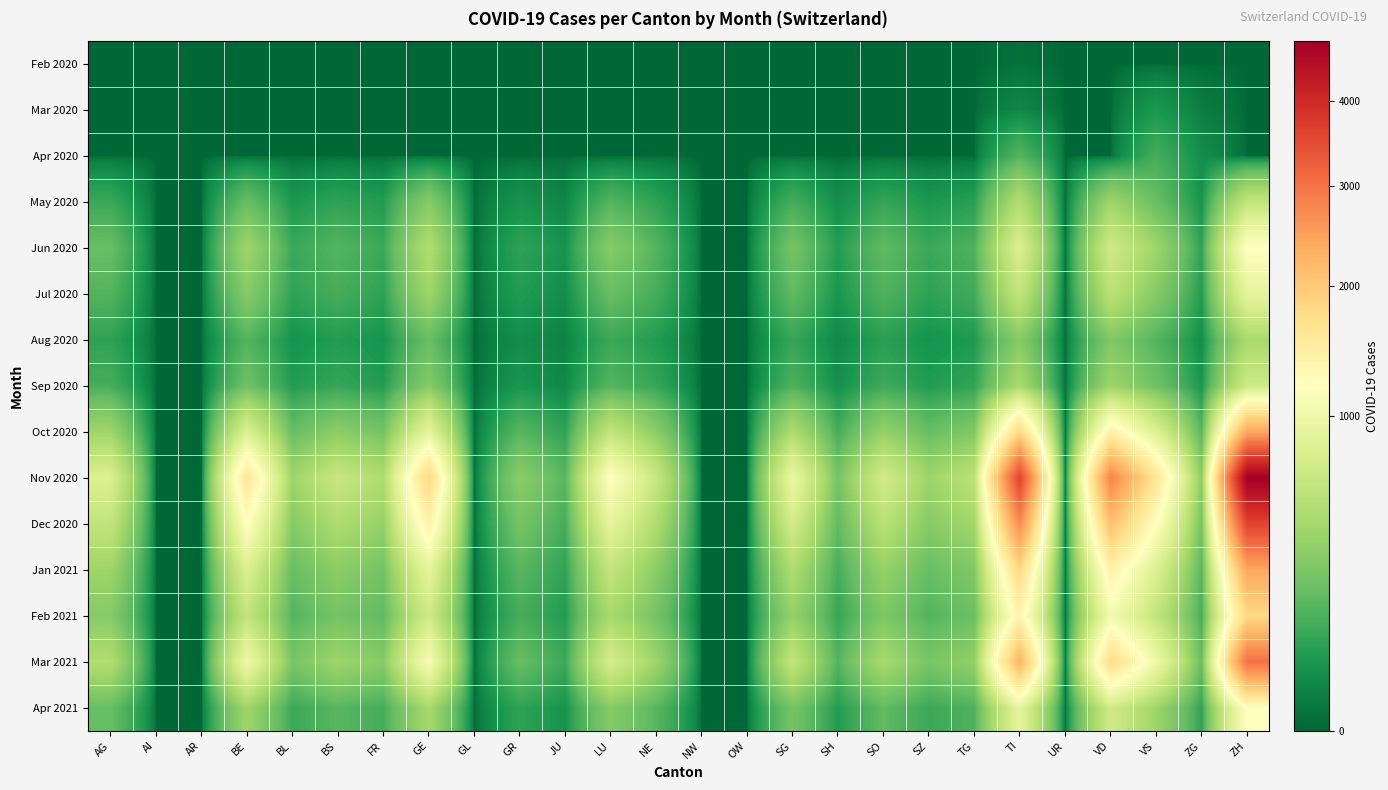

At how many categories does at least one series exceed 3065?

2